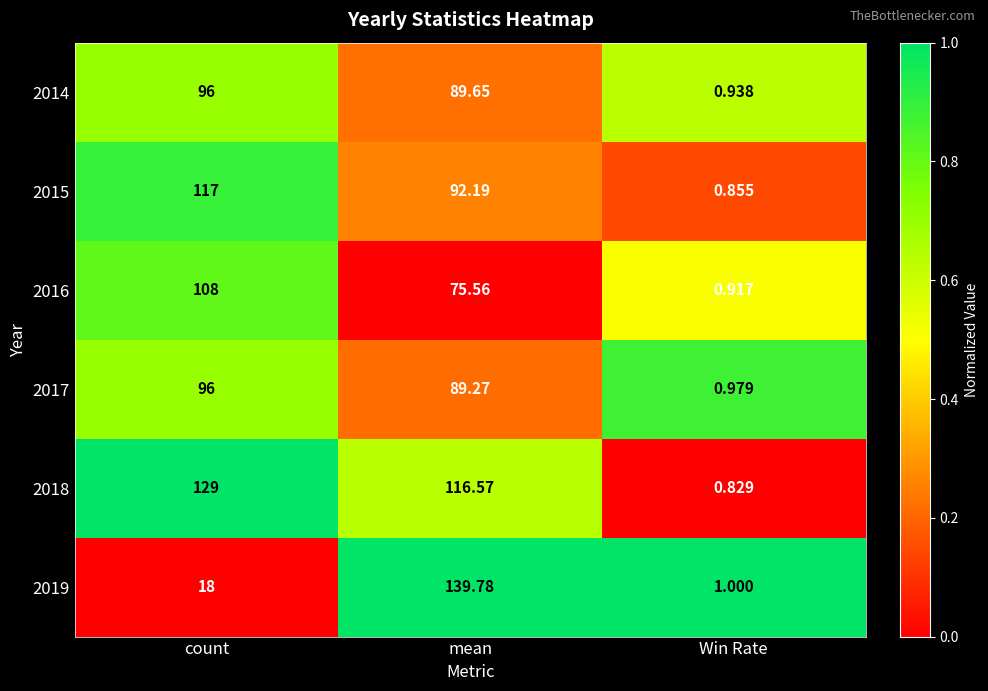

Which category has the lowest value in the 2014 series?

Win Rate